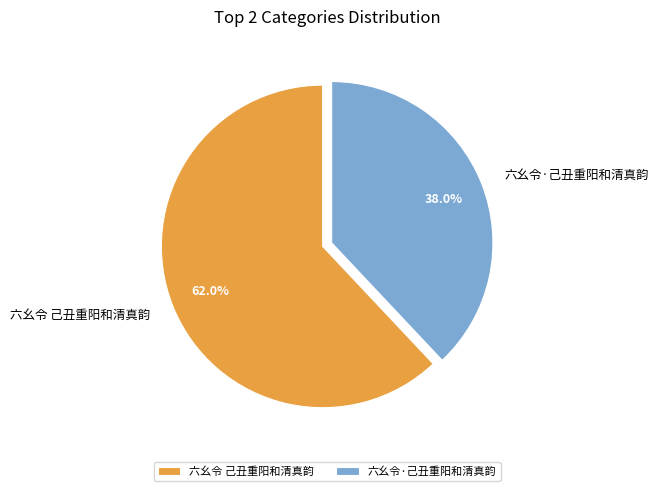

Count the number of slices in the pie.

2